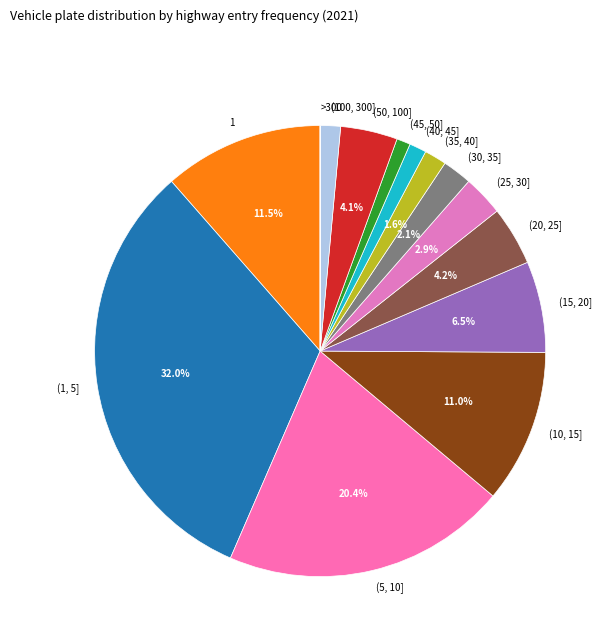

Is there a majority slice in this chart?

No